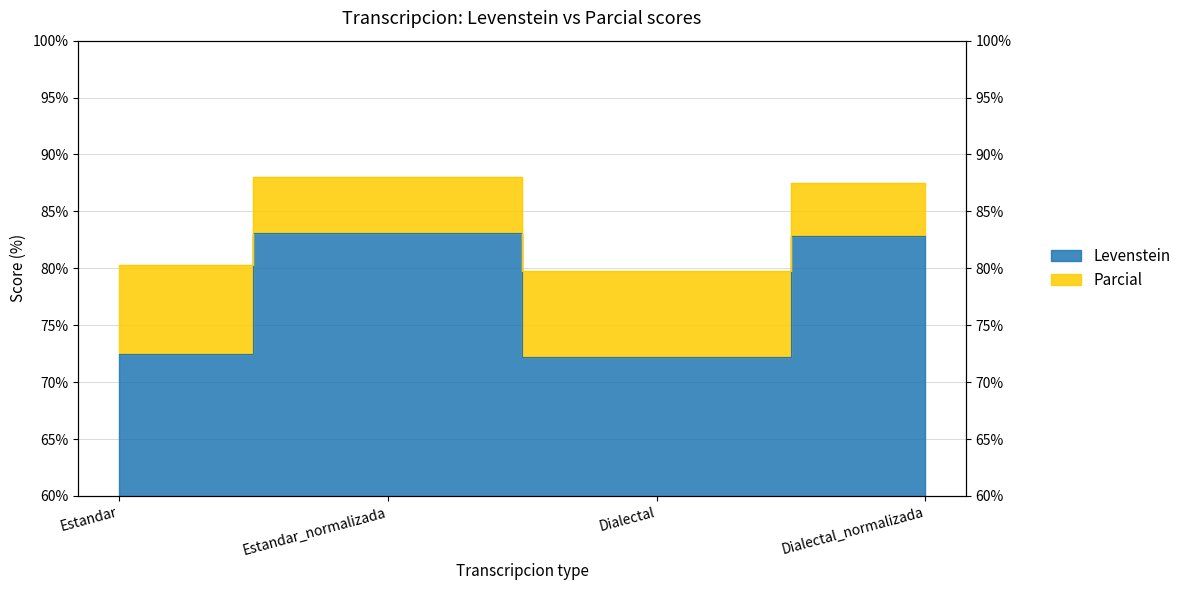

Where is Levenstein nearest to the value 77?

Estandar